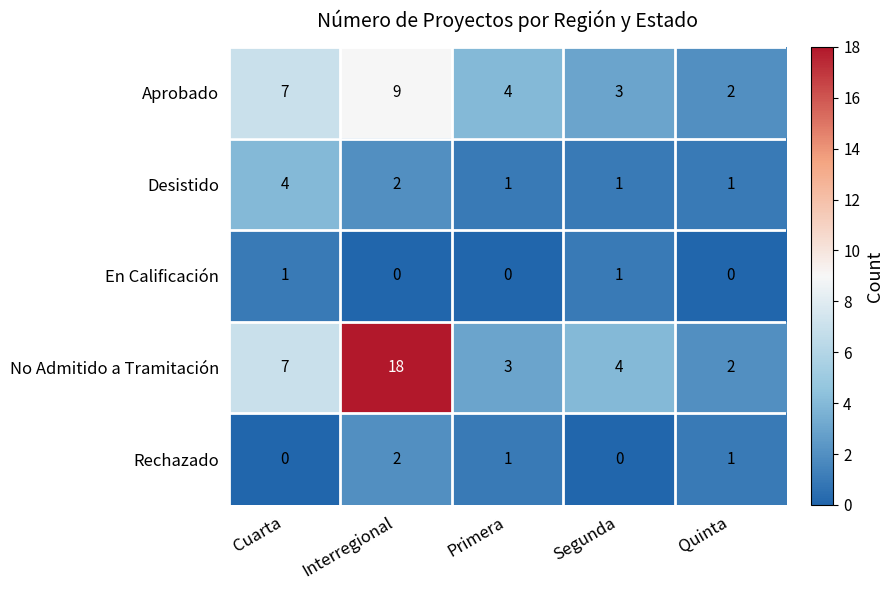

At which label is Aprobado closest to 5?

Primera